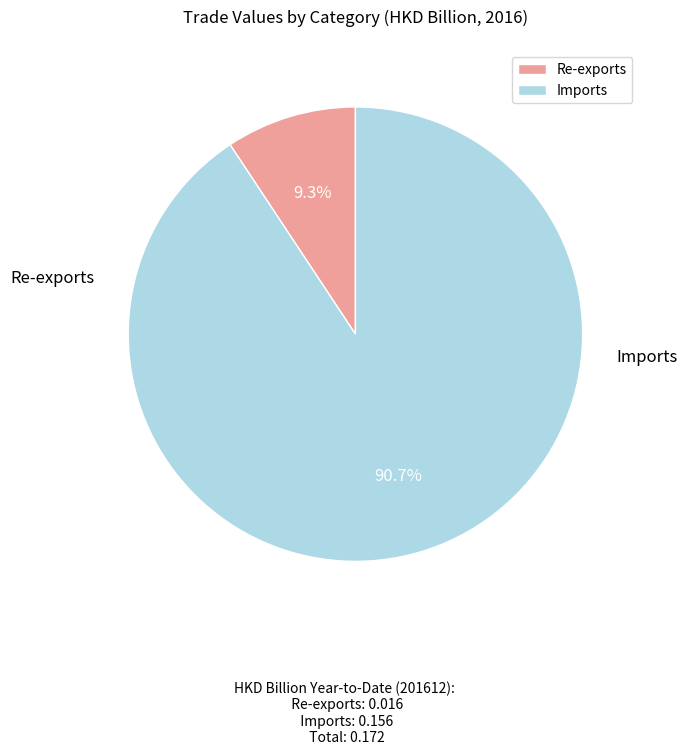

What is the smallest slice in the pie chart?

Re-exports